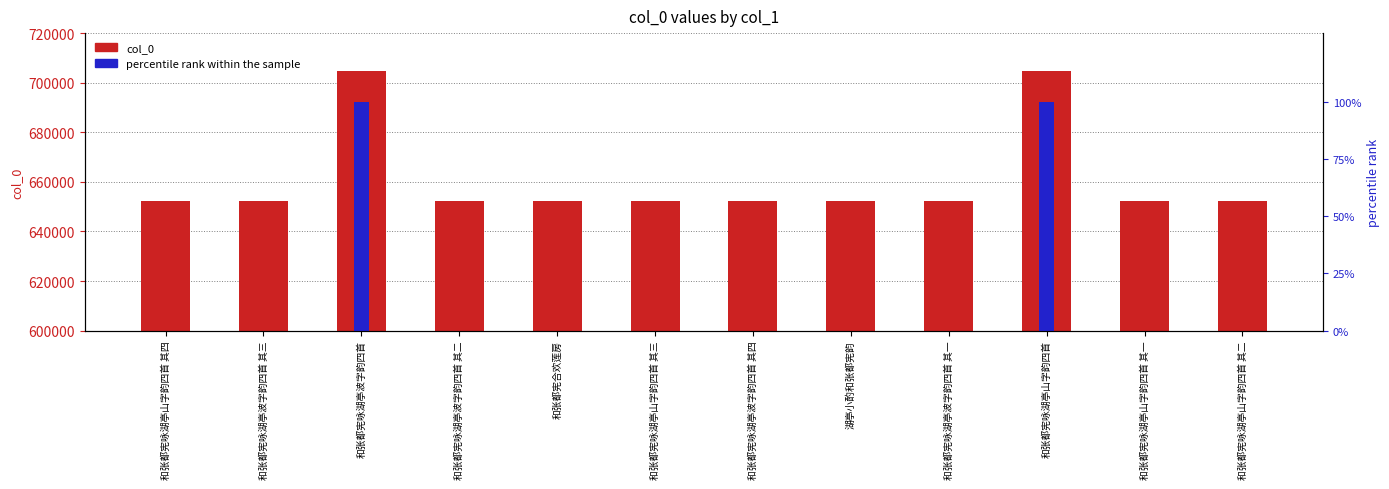

How many data points in col_0 are above 652217?

5